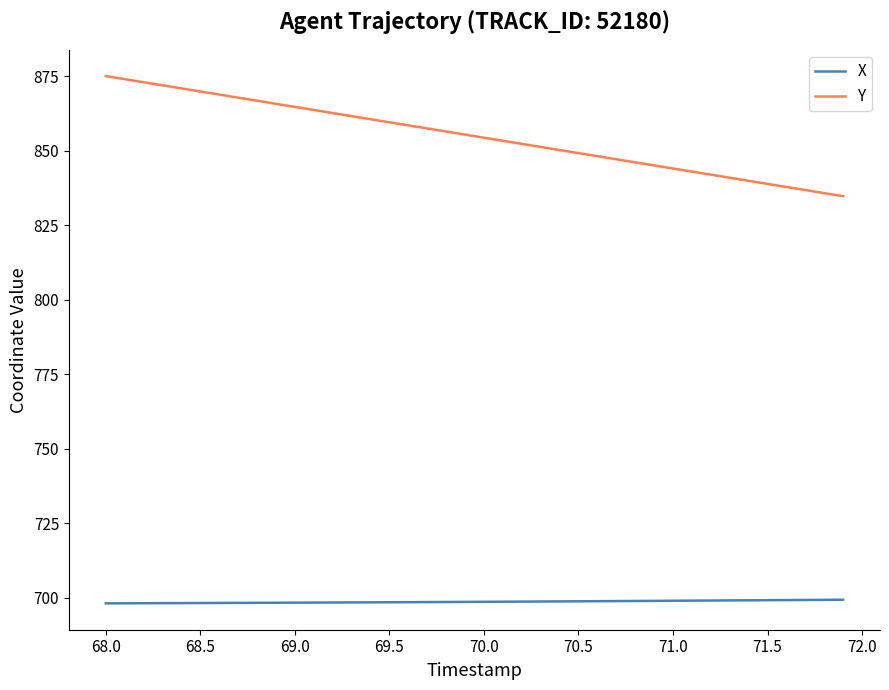

At how many categories does at least one series exceed 828?

40